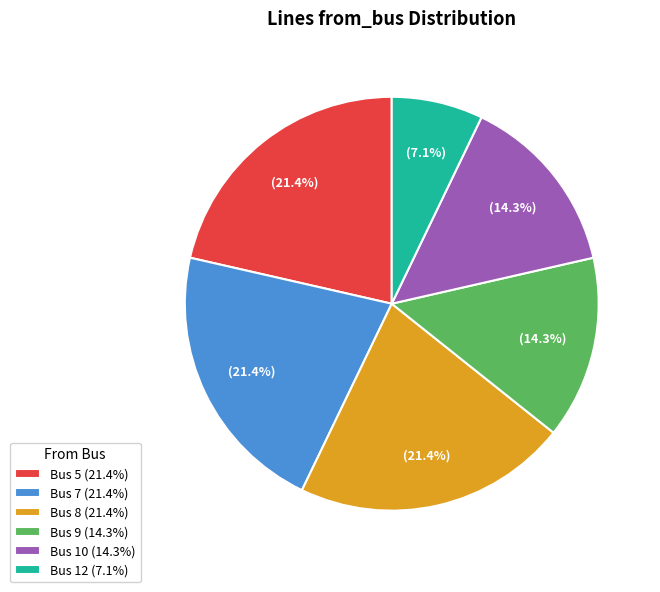

What percentage is NOT represented by Bus 5 (21.4%)?

78.6%